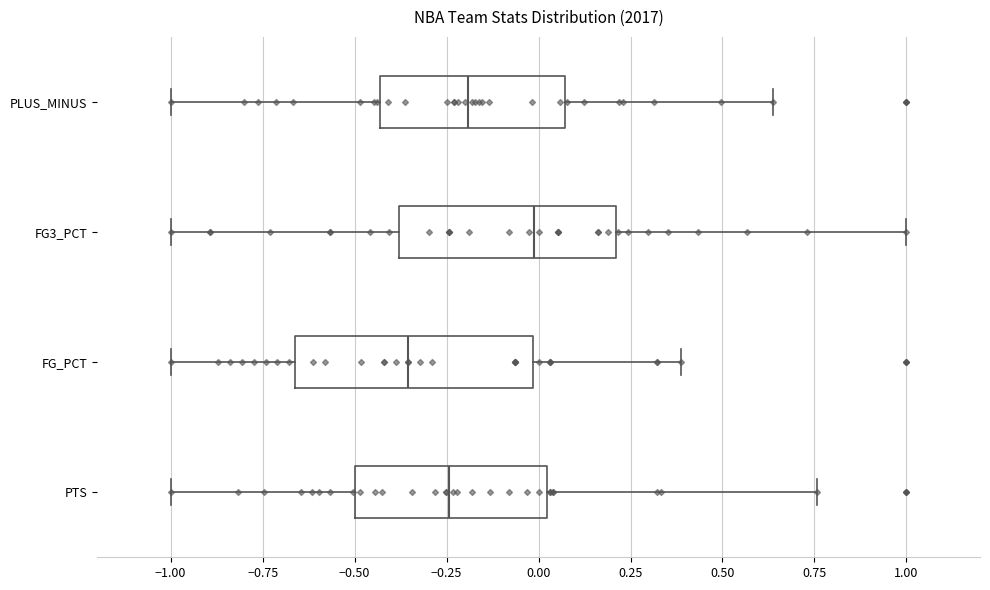

Reading bottom to top, read every box against the x-axis: the position of its median line, the range the box covers, and the ends of its whiskers. The values are not printed on the chart, so give them approximately, as read against the axis.

PTS: median -0.25, box -0.50 to 0.00, whiskers -1.00 to 0.75
FG_PCT: median -0.35, box -0.65 to 0.00, whiskers -1.00 to 0.40
FG3_PCT: median 0.00, box -0.40 to 0.20, whiskers -1.00 to 1.00
PLUS_MINUS: median -0.20, box -0.45 to 0.05, whiskers -1.00 to 0.65